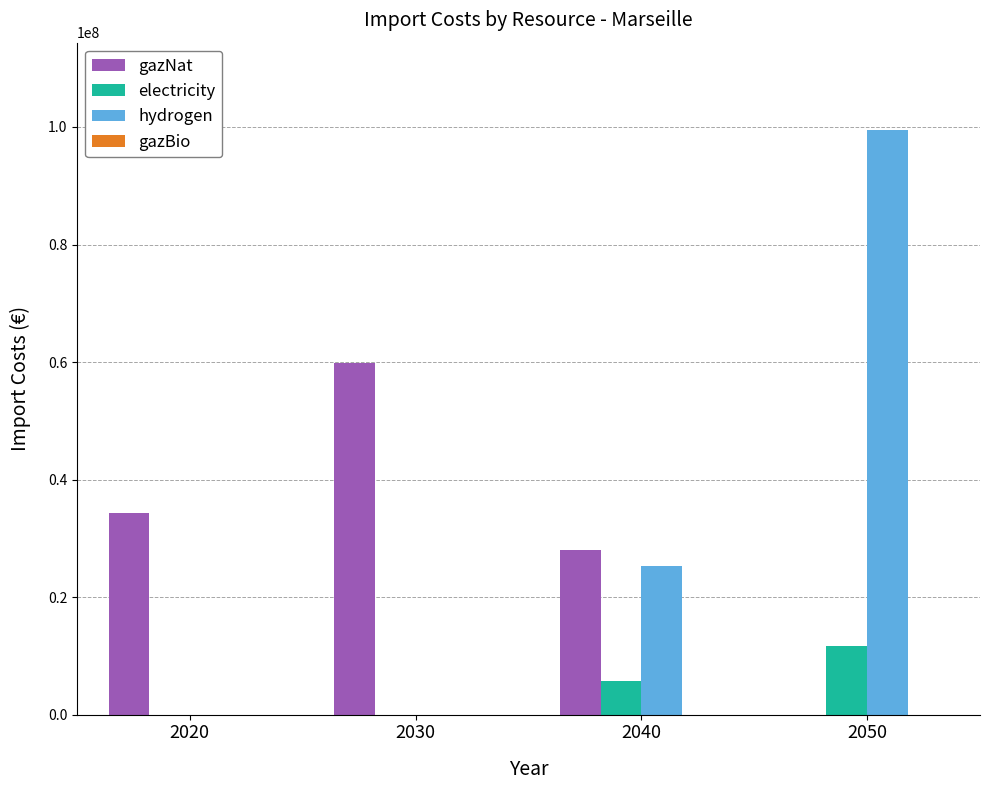

What is the total value across all series at 2020?

34330520.6